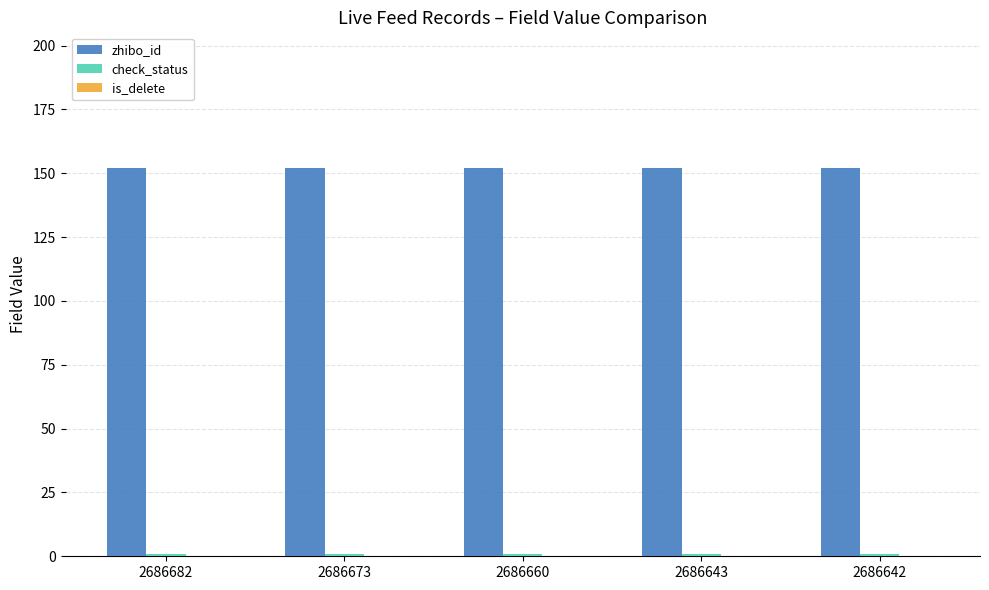

How many data points does each series have?

5